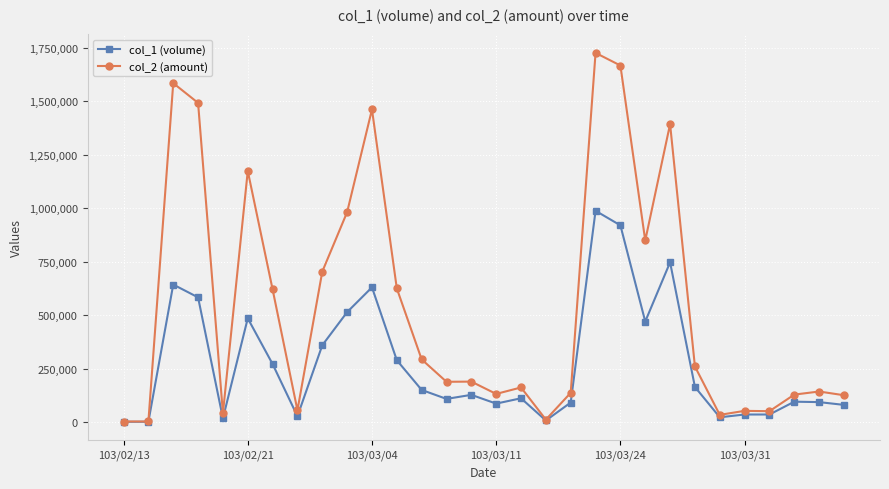

What is the difference between the second highest and second lowest values in the col_2 (amount) series?

1665350